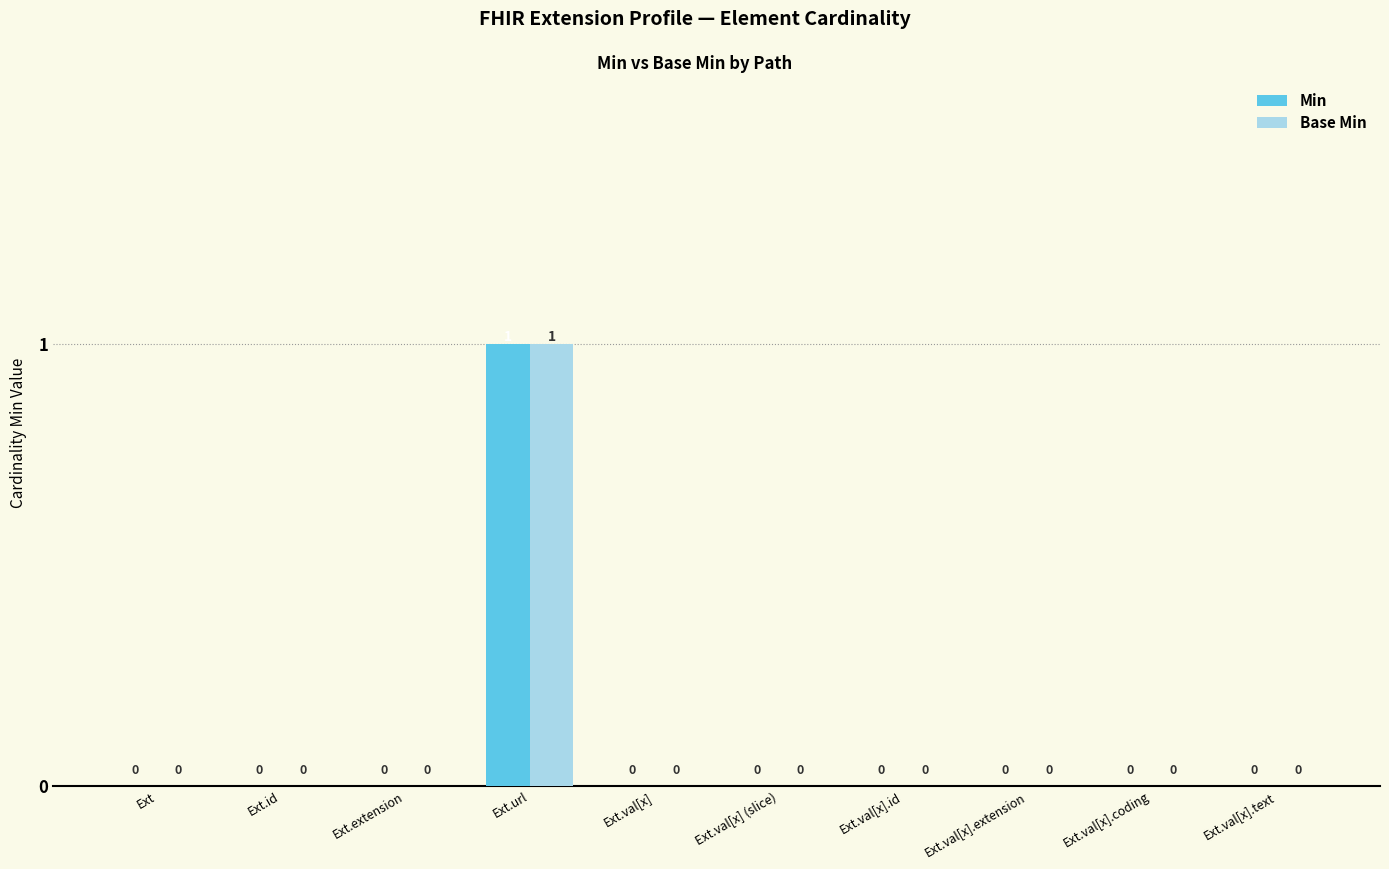

Is it true that Min equals 2 at Ext.url?

False